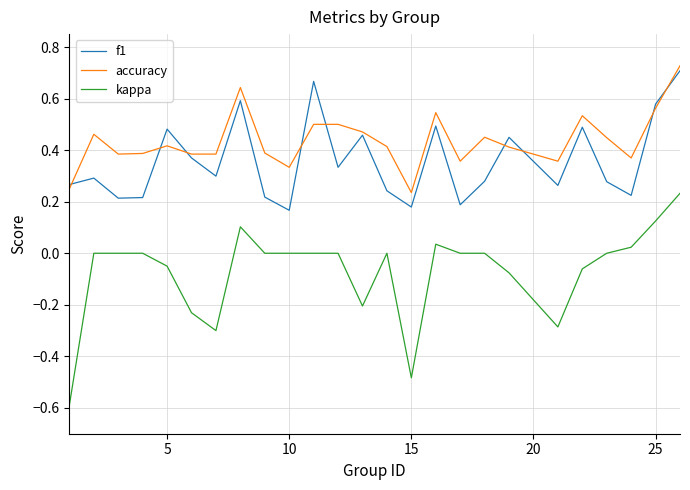

Which series has the largest range (max minus min)?

kappa